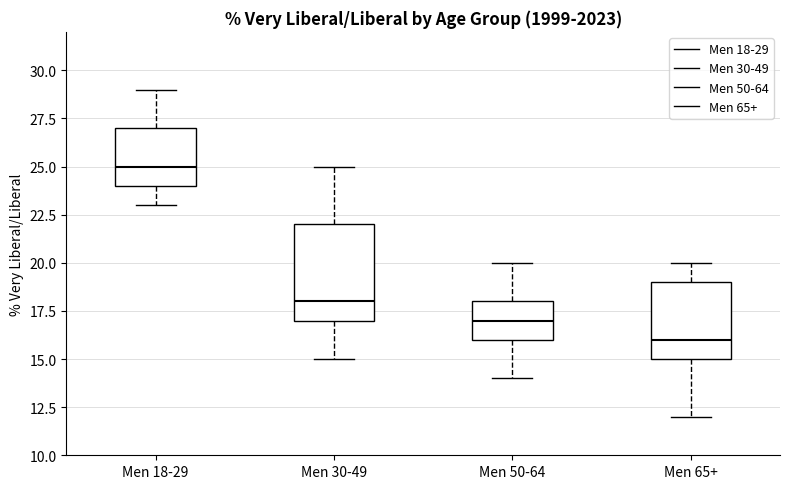

Where does the median line of the box for Men 30-49 sit on the y-axis? The values are not printed on the chart, so give them approximately, as read against the axis.

18